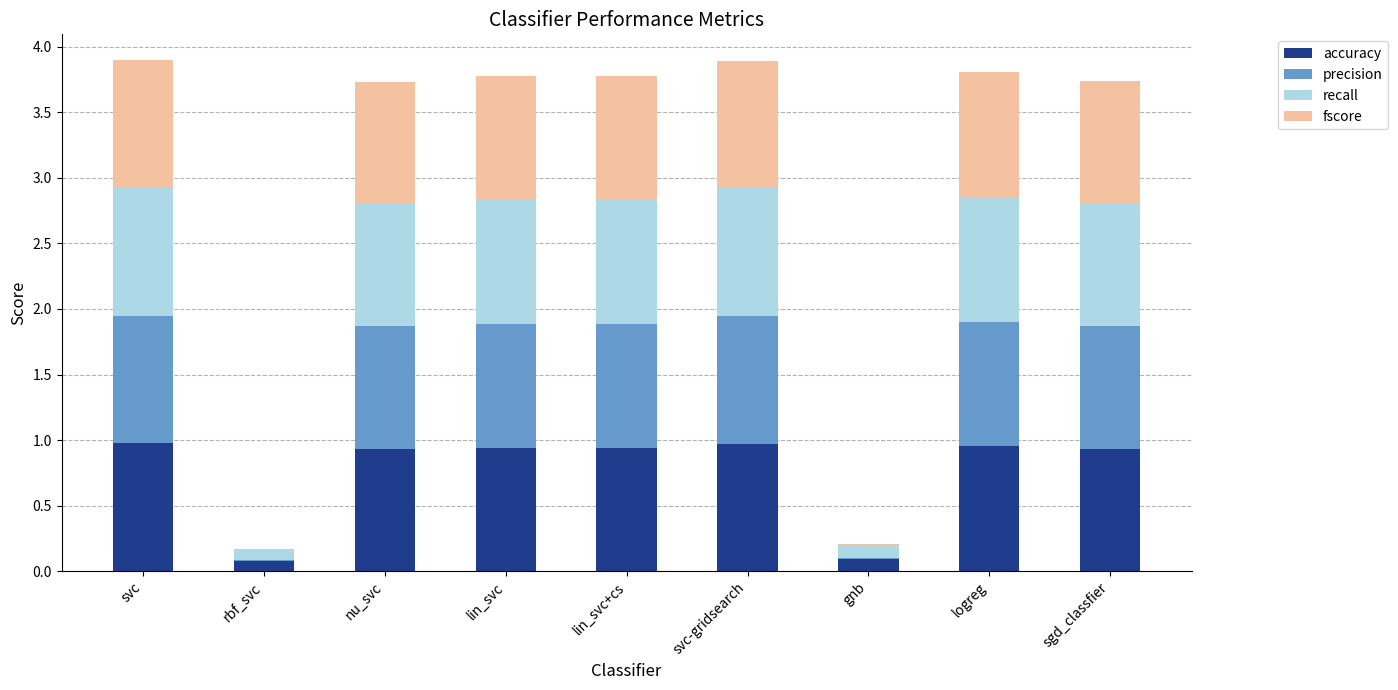

True or false: accuracy has a value of 1.0 at svc-gridsearch.

True